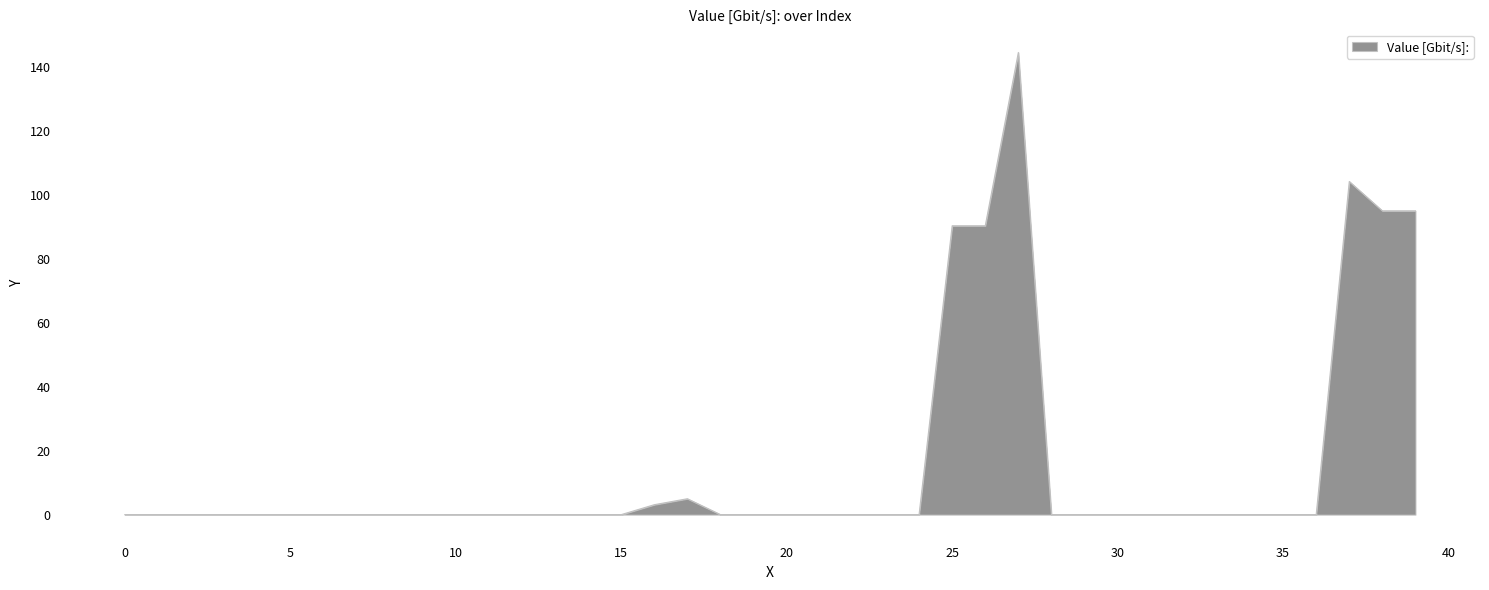

What is the greatest value displayed?

144.6